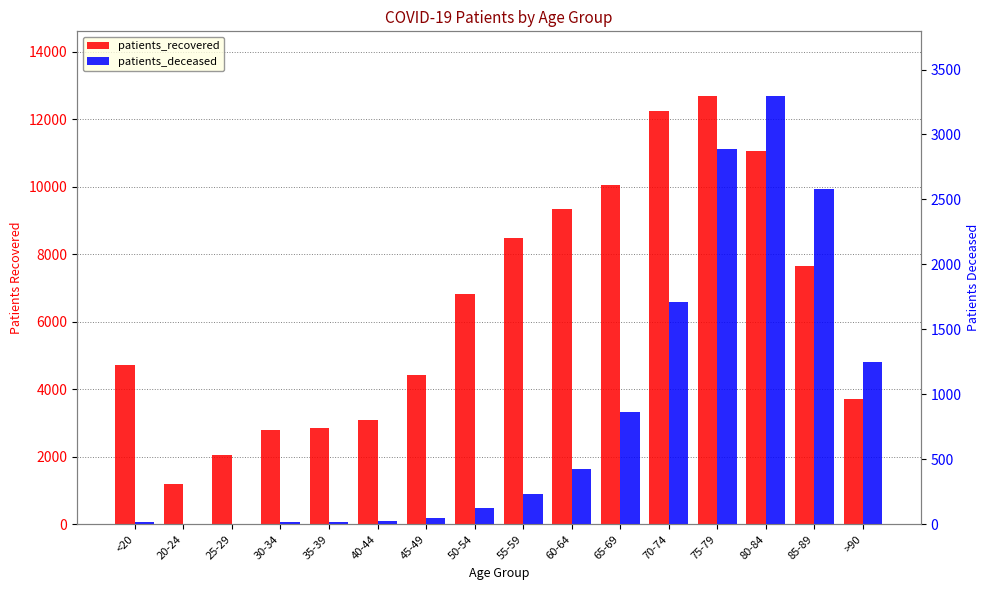

What is the smallest value displayed?

3